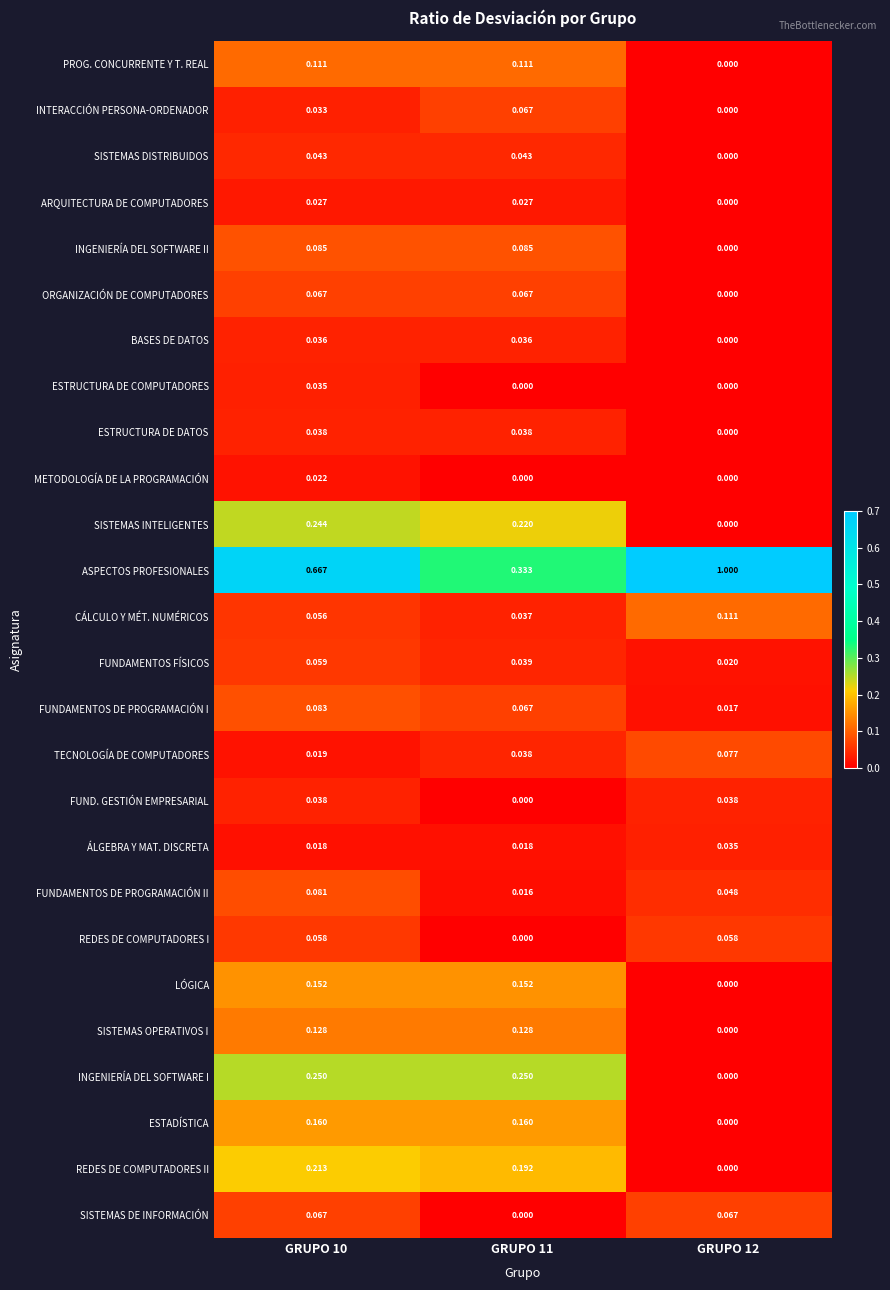

Which series has the largest total across all categories?

ASPECTOS PROFESIONALES